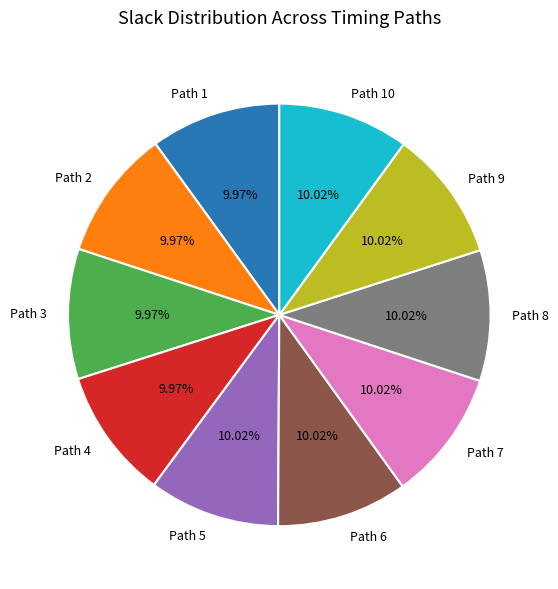

The Path 1 slice represents 10% of the pie. True or false?

True